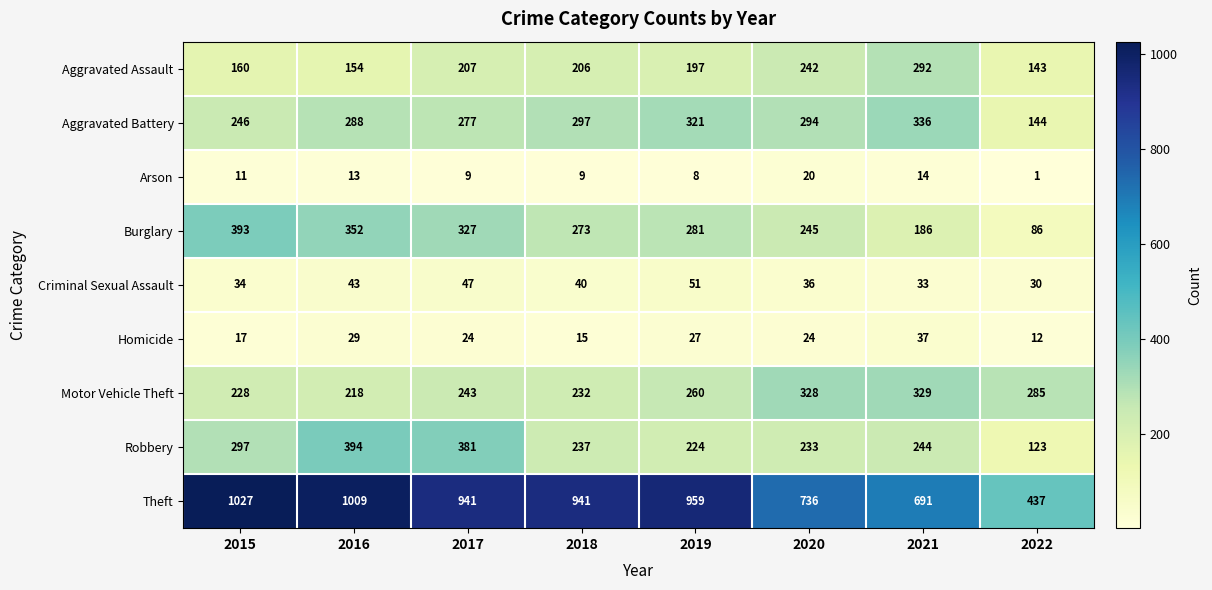

Is it true that Theft equals 1126 at 2021?

False